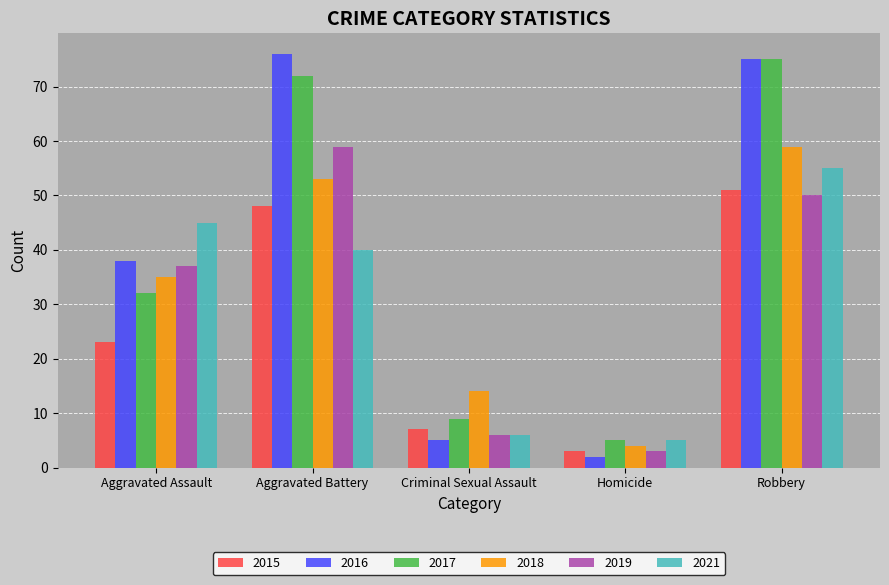

Which label corresponds to the largest value in the chart?

Aggravated Battery